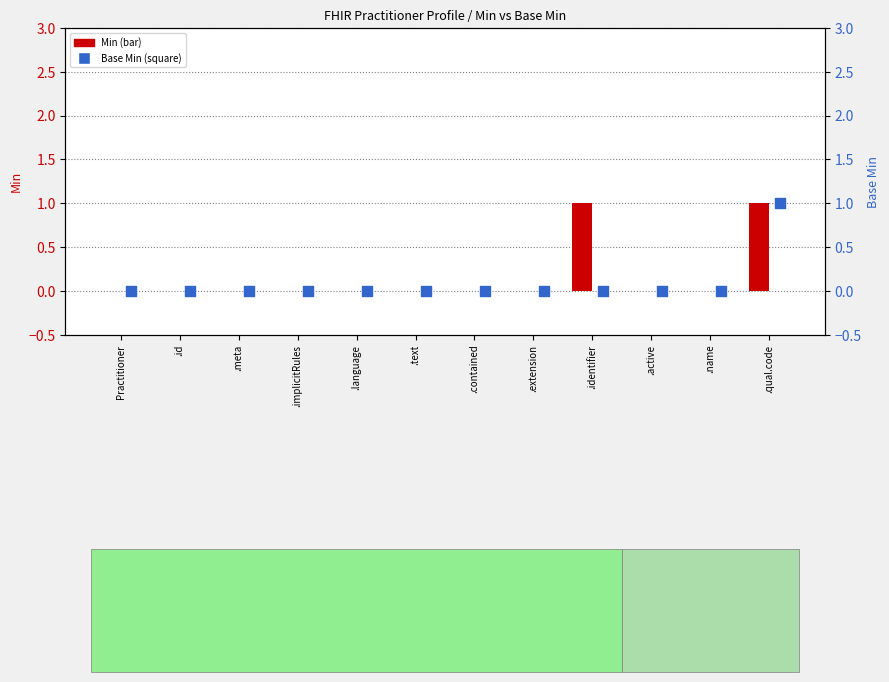

Which series reaches the maximum Y coordinate?

Min